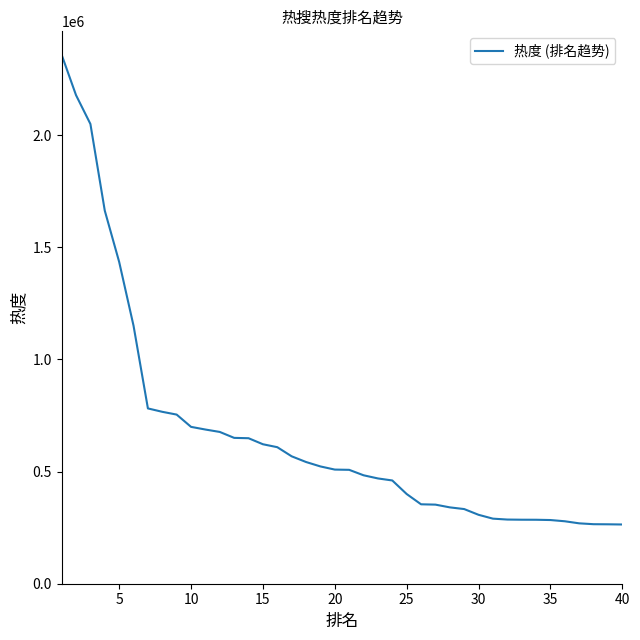

What is the maximum value shown in the chart?

2358142